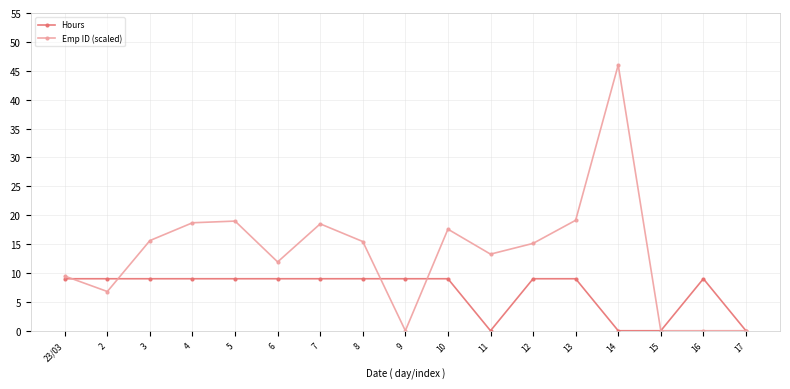

Which category has the highest value in the Emp ID (scaled) series?

14